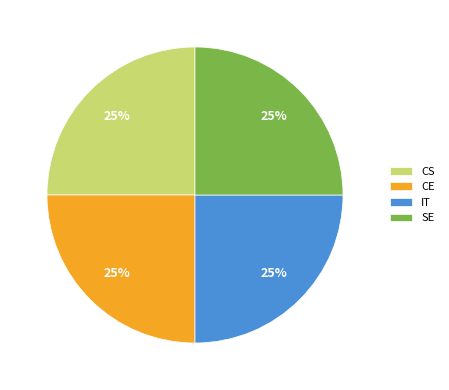

How many segments does this pie chart have?

4